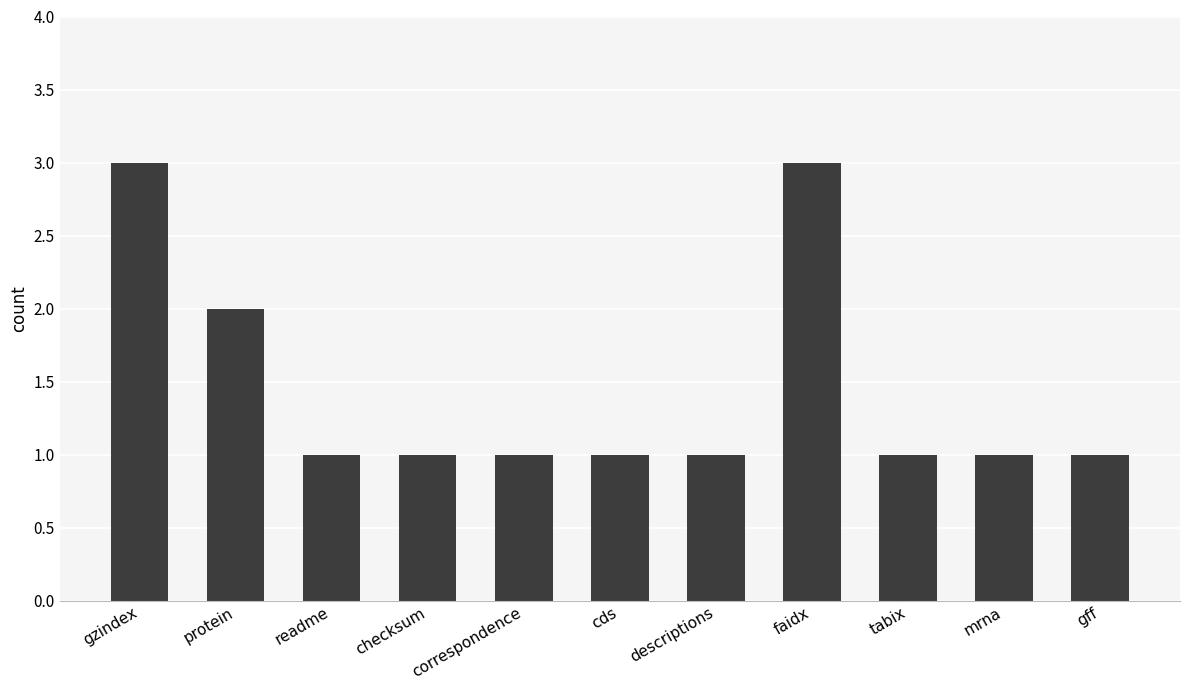

What is the change in value from gzindex to descriptions?

-2